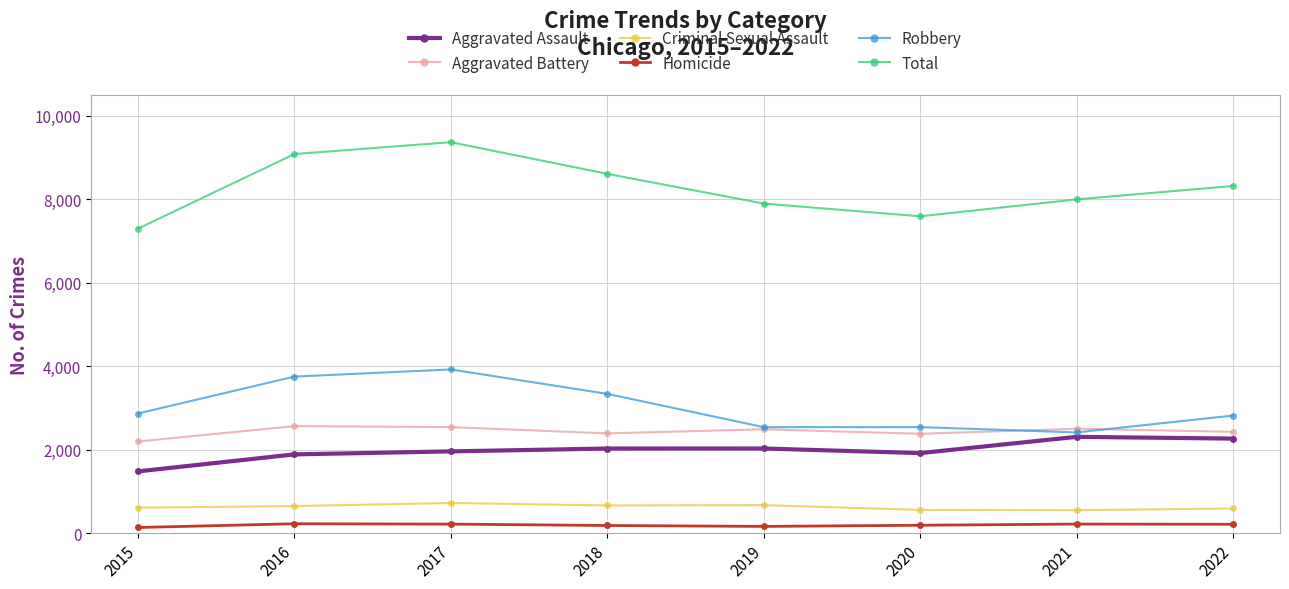

How many lines are shown in the chart?

6